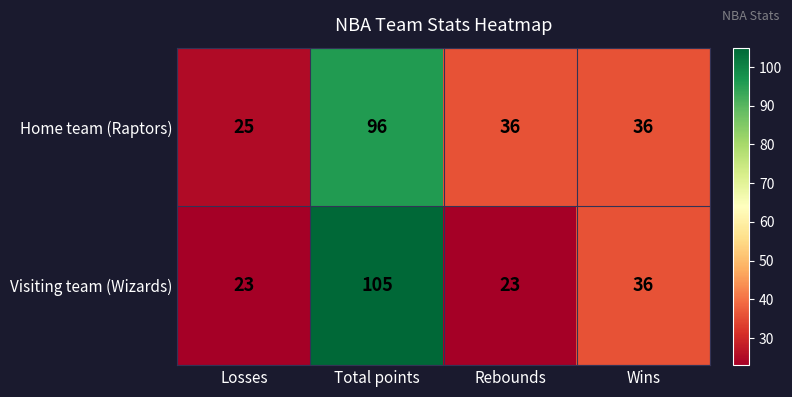

Reading right to left, transcribe all the data shown in this chart.

Home team (Raptors): 36	36	96	25
Visiting team (Wizards): 36	23	105	23